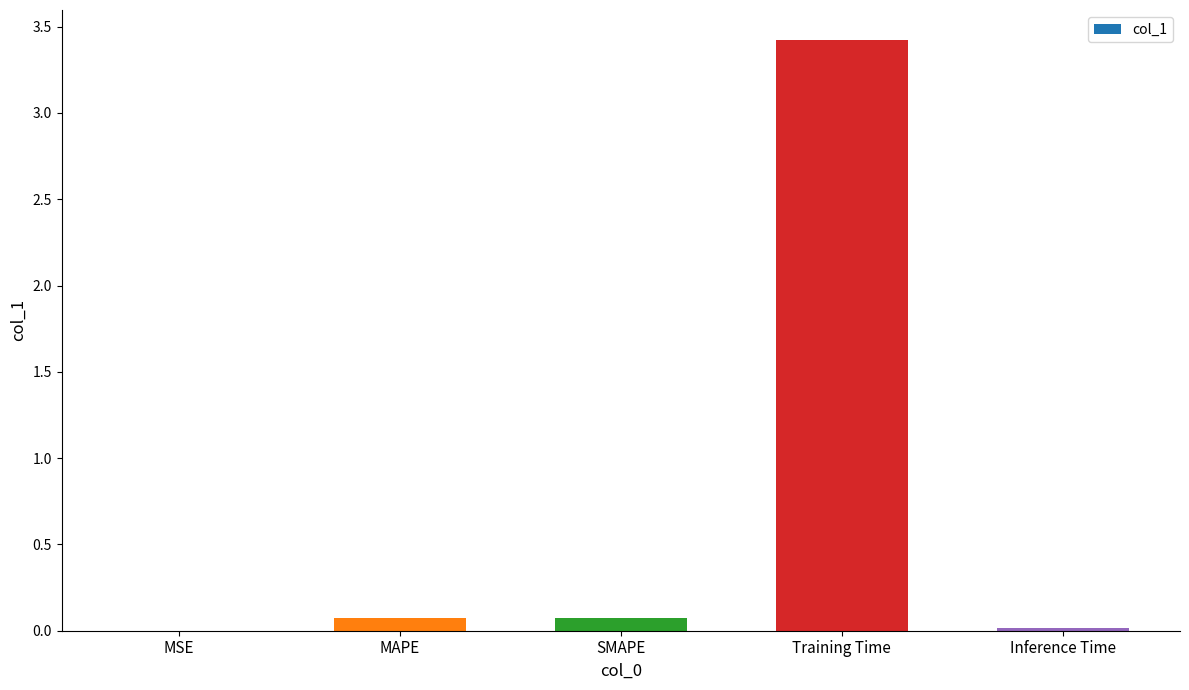

Which has a higher value, MSE or MAPE?

MAPE